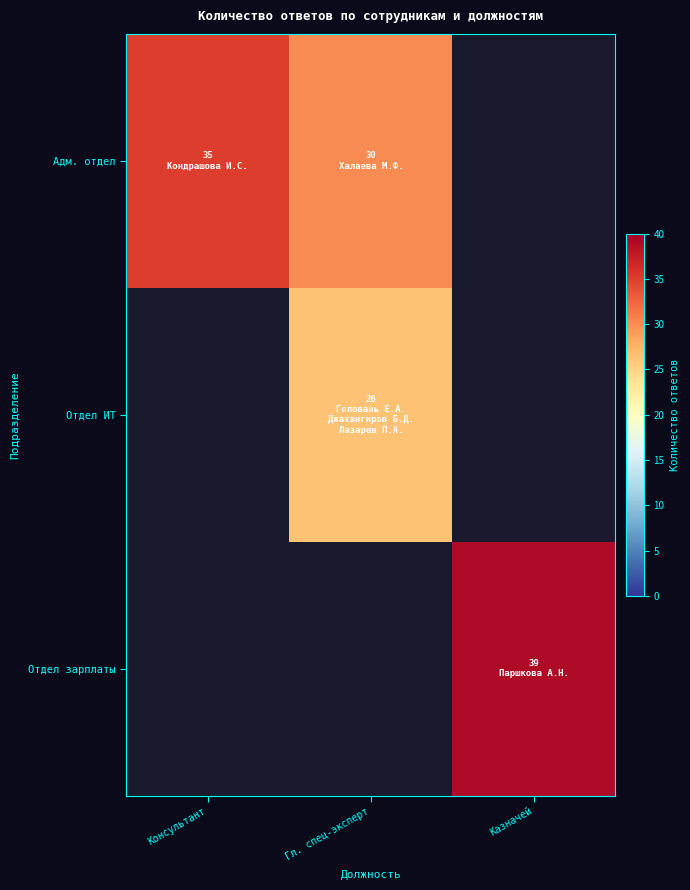

Which label corresponds to the smallest value in the chart?

Гл. спец-эксперт